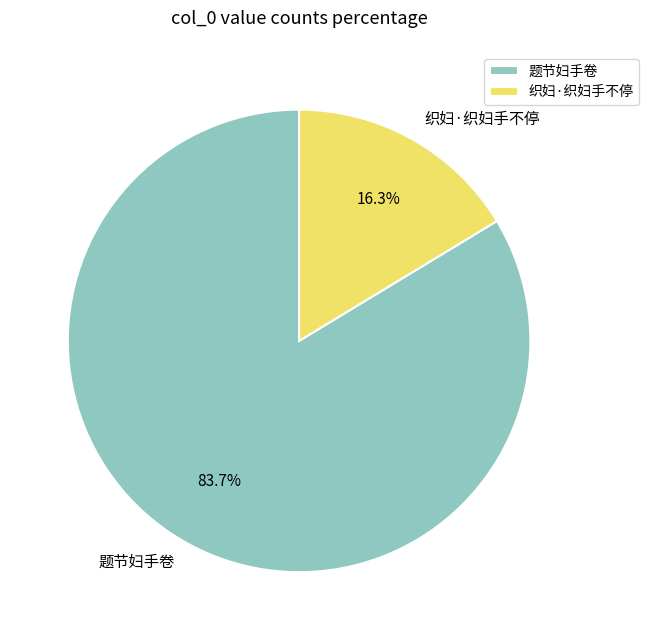

Is it true that 织妇·织妇手不停 is 8% of the pie?

False